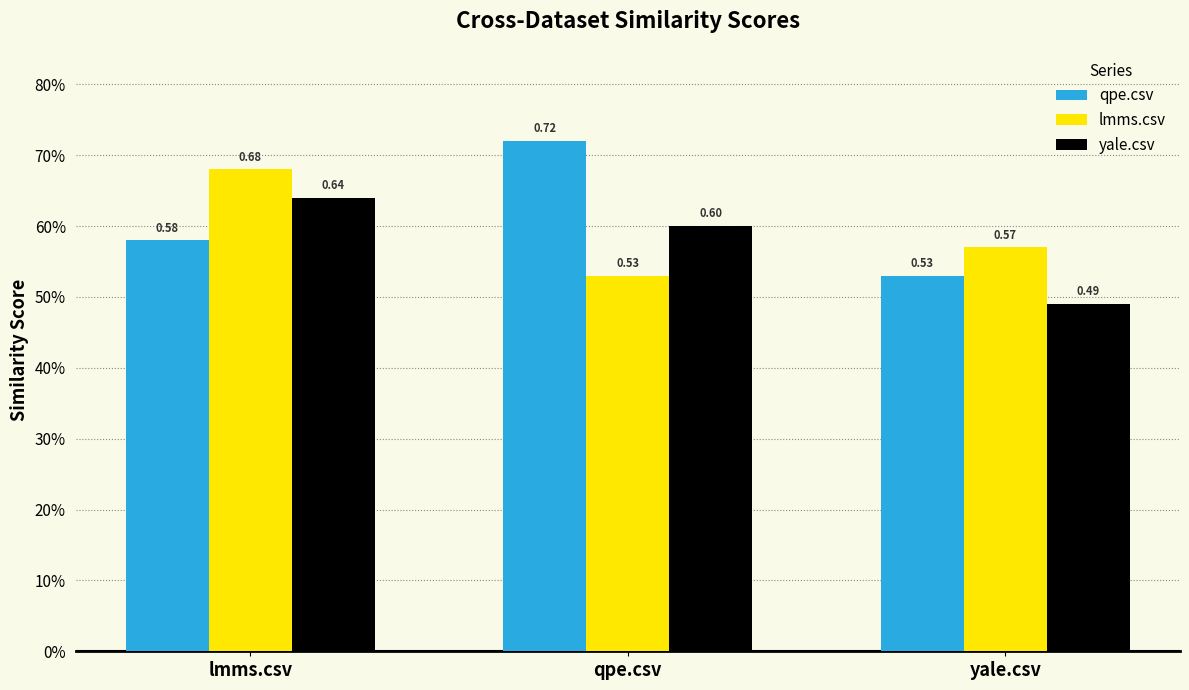

Is it true that qpe.csv equals 0.5 at yale.csv?

True